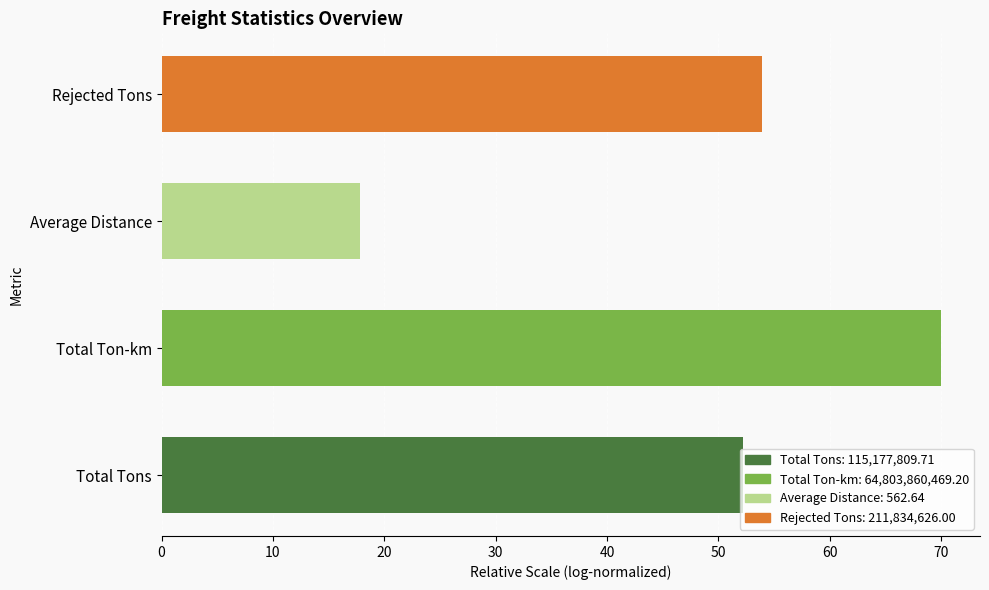

What is the change in value from Total Tons to Average Distance?

-34.4